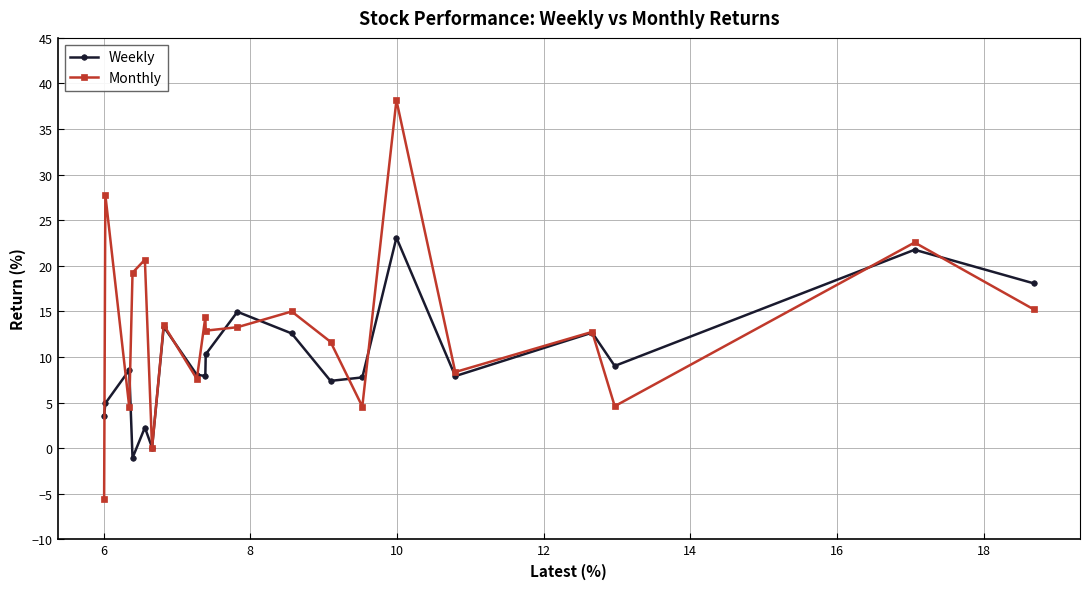

What is the minimum value for Monthly?

-5.6